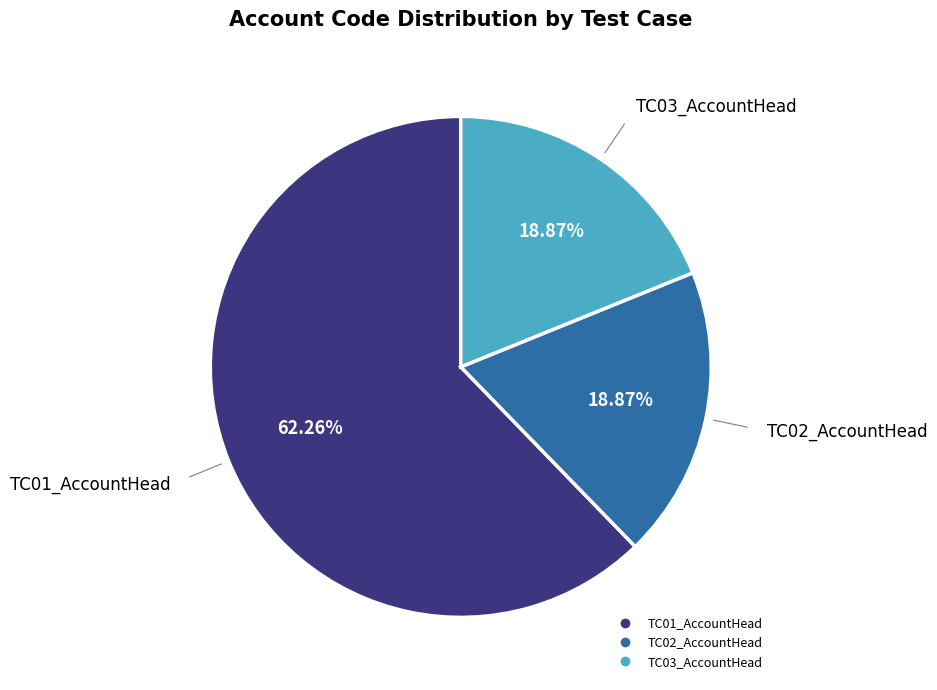

Is it true that TC02_AccountHead is 19% of the pie?

True